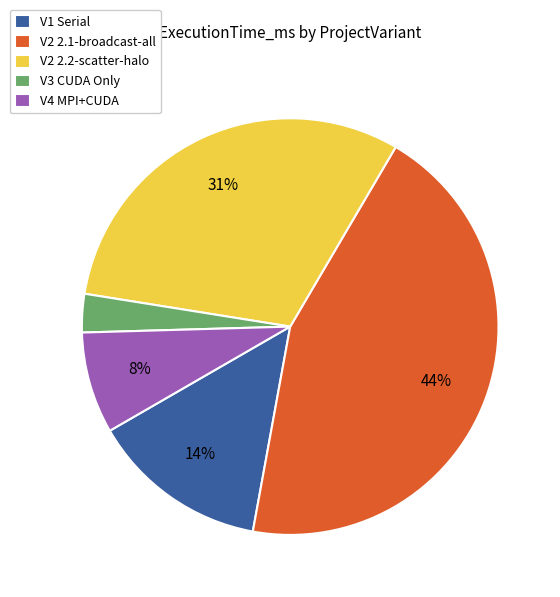

Rank the categories by value from lowest to highest.

V3 CUDA Only, V4 MPI+CUDA, V1 Serial, V2 2.2-scatter-halo, V2 2.1-broadcast-all